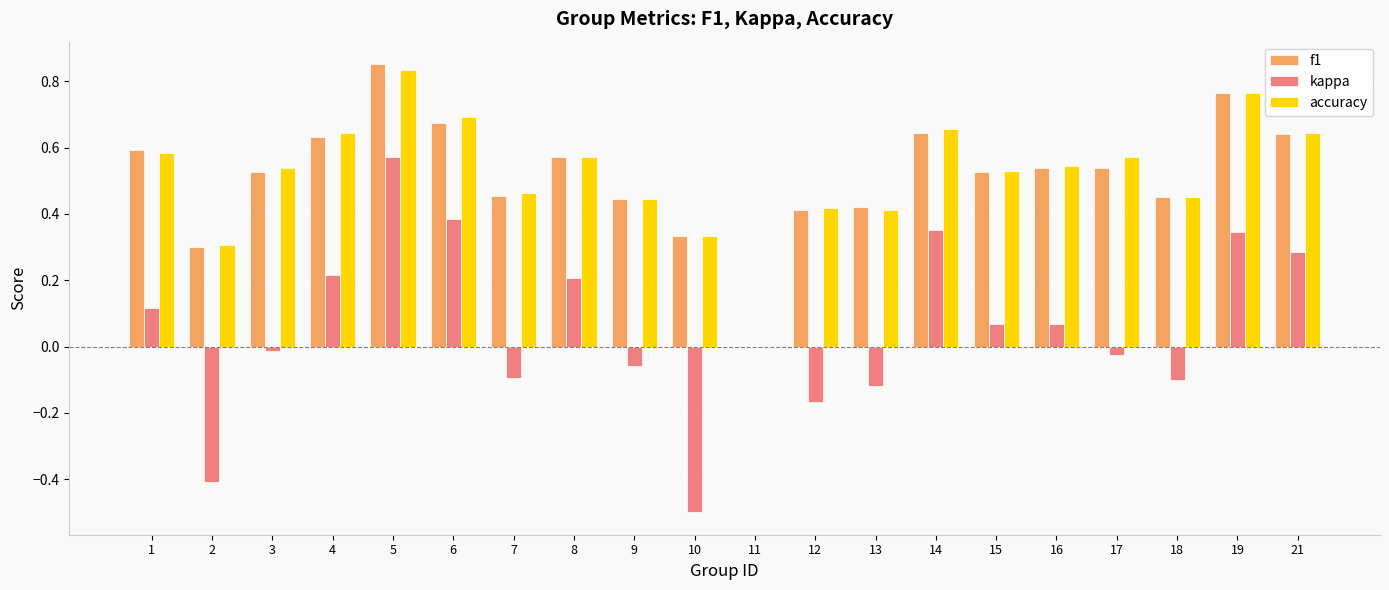

Where is kappa nearest to the value 0?

11